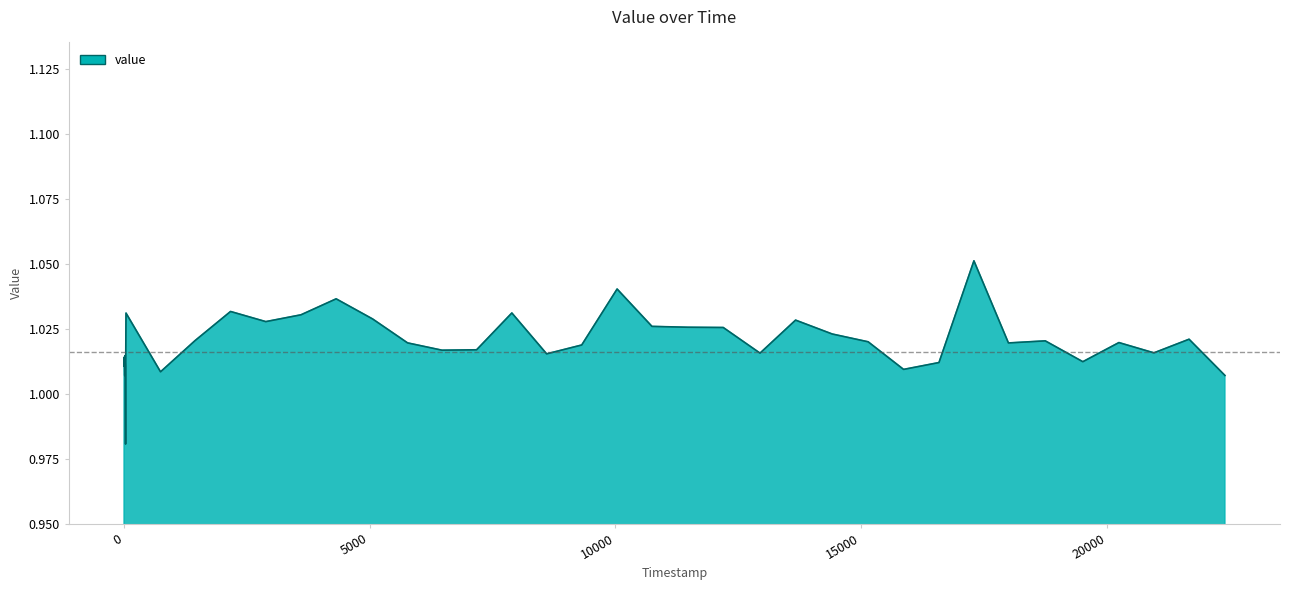

Count the number of data series in this chart.

1